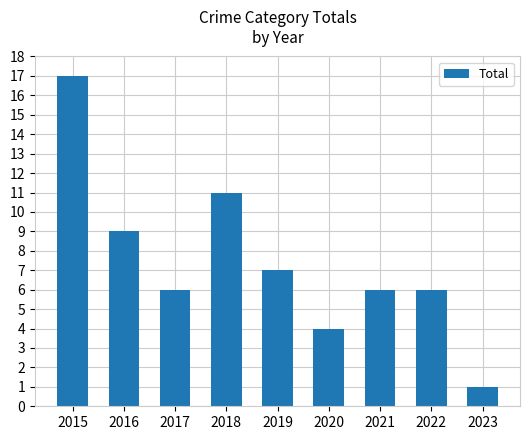

What is the smallest value displayed?

1